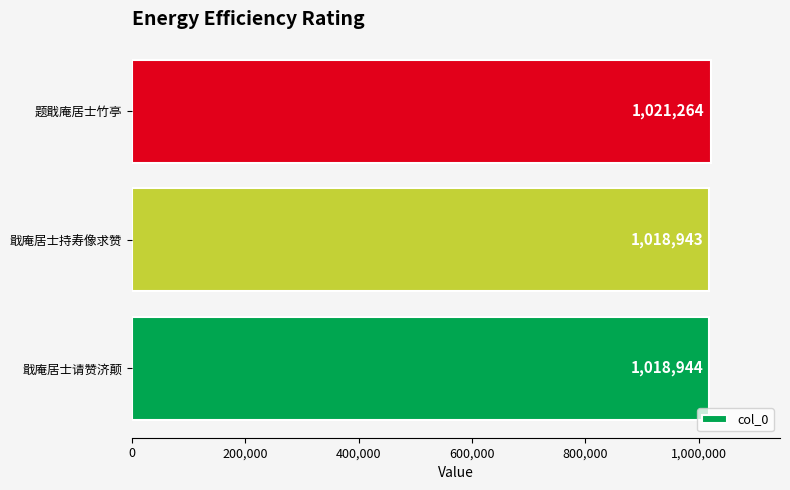

The chart shows a value of 1565249 at 戢庵居士请赞济颠. True or false?

False